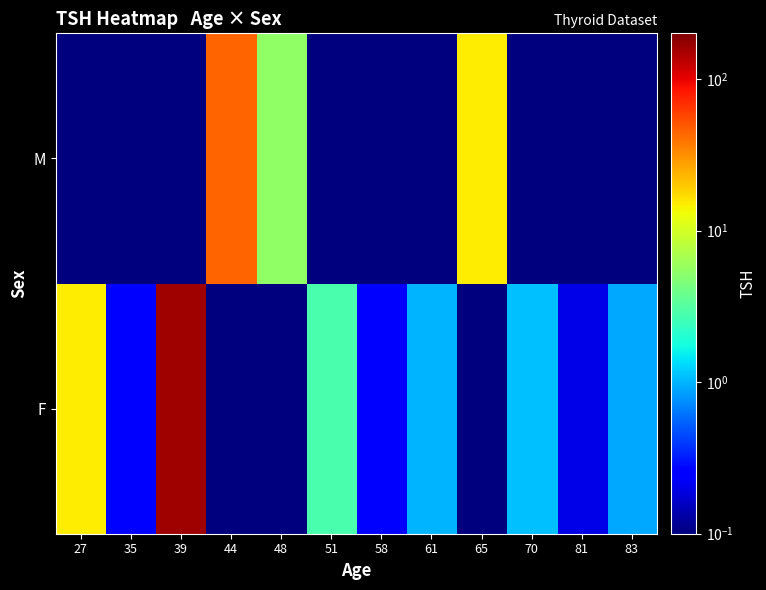

Rank the series at 44 from highest to lowest value.

M, F